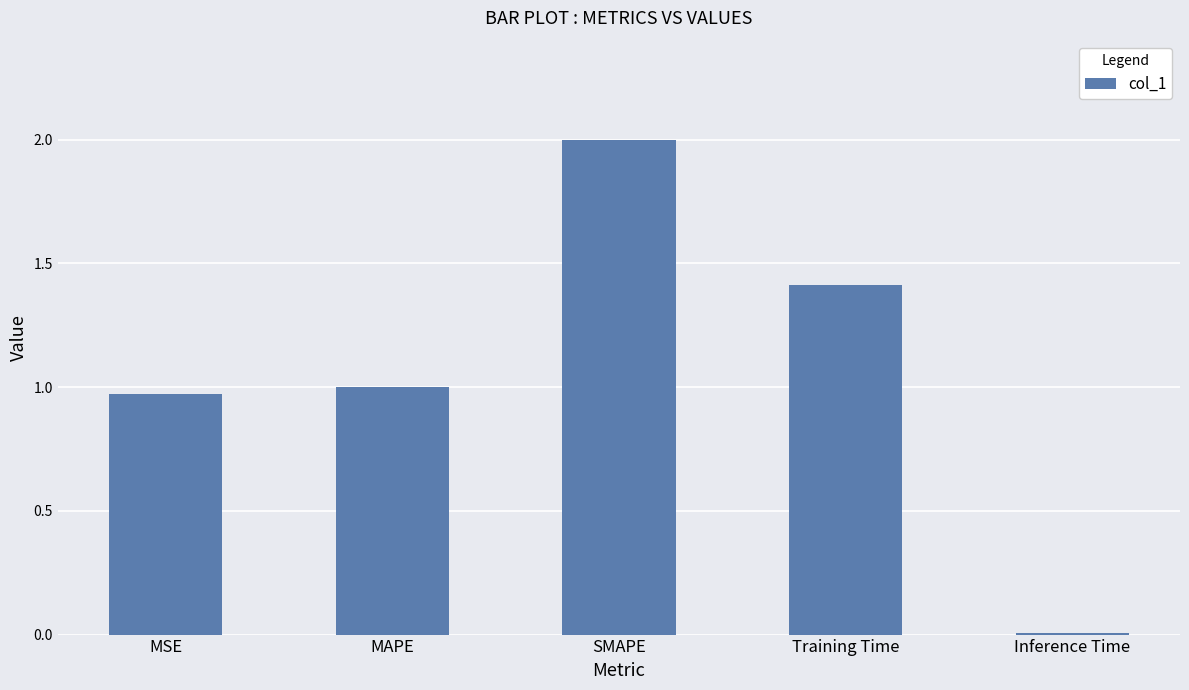

At which category does the chart reach its peak across all series?

SMAPE